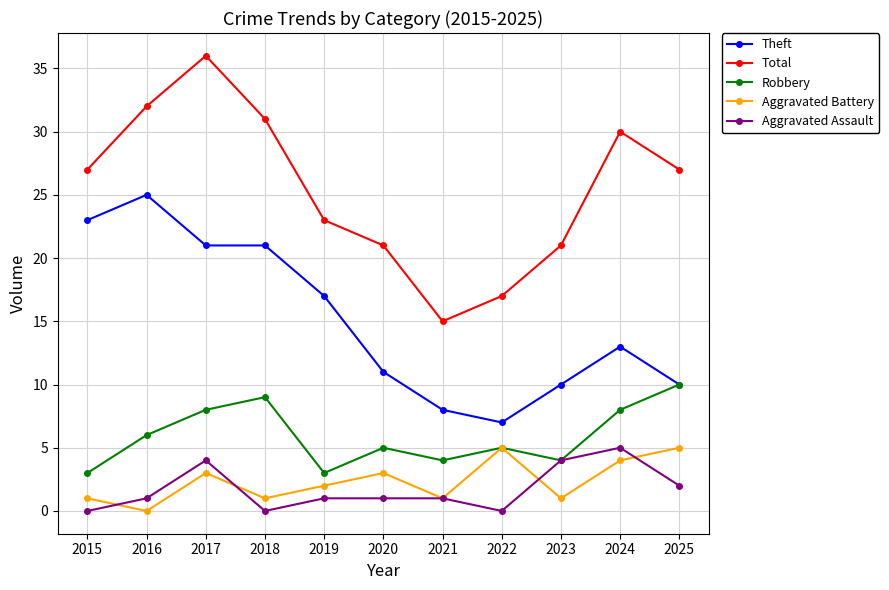

Reading left to right, transcribe all the data shown in this chart.

Theft: 23	25	21	21	17	11	8	7	10	13	10
Total: 27	32	36	31	23	21	15	17	21	30	27
Robbery: 3	6	8	9	3	5	4	5	4	8	10
Aggravated Battery: 1	0	3	1	2	3	1	5	1	4	5
Aggravated Assault: 0	1	4	0	1	1	1	0	4	5	2